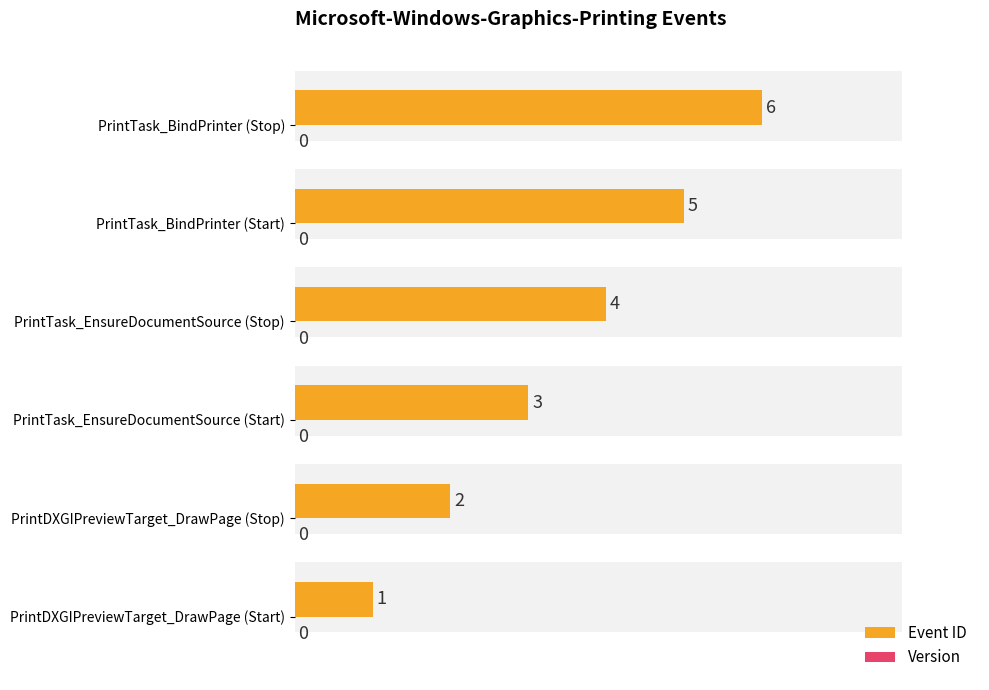

Which series changed the most between 0 and 3?

Event ID